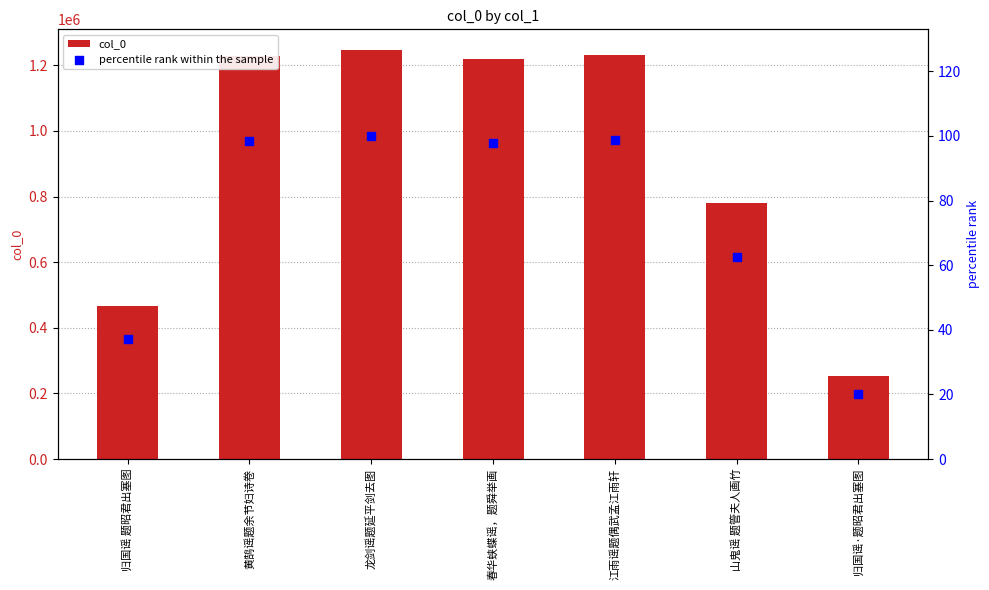

Which series has the largest total across all categories?

col_0